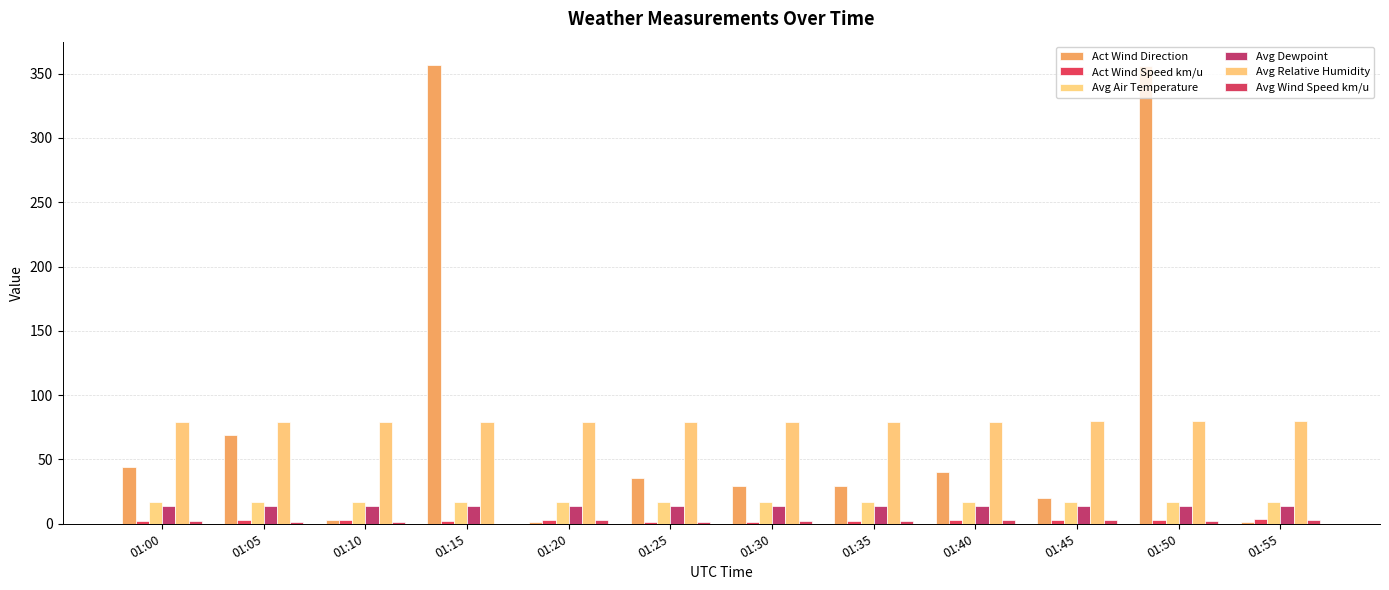

Between 01:15 and 01:30, which series saw the biggest shift?

Act Wind Direction